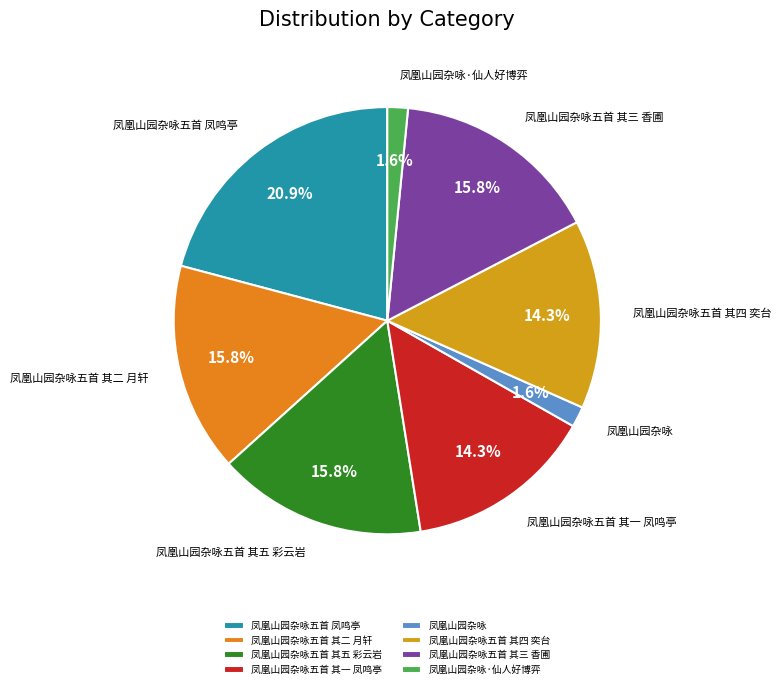

To the nearest percent, what portion does 凤凰山园杂咏 represent?

2%